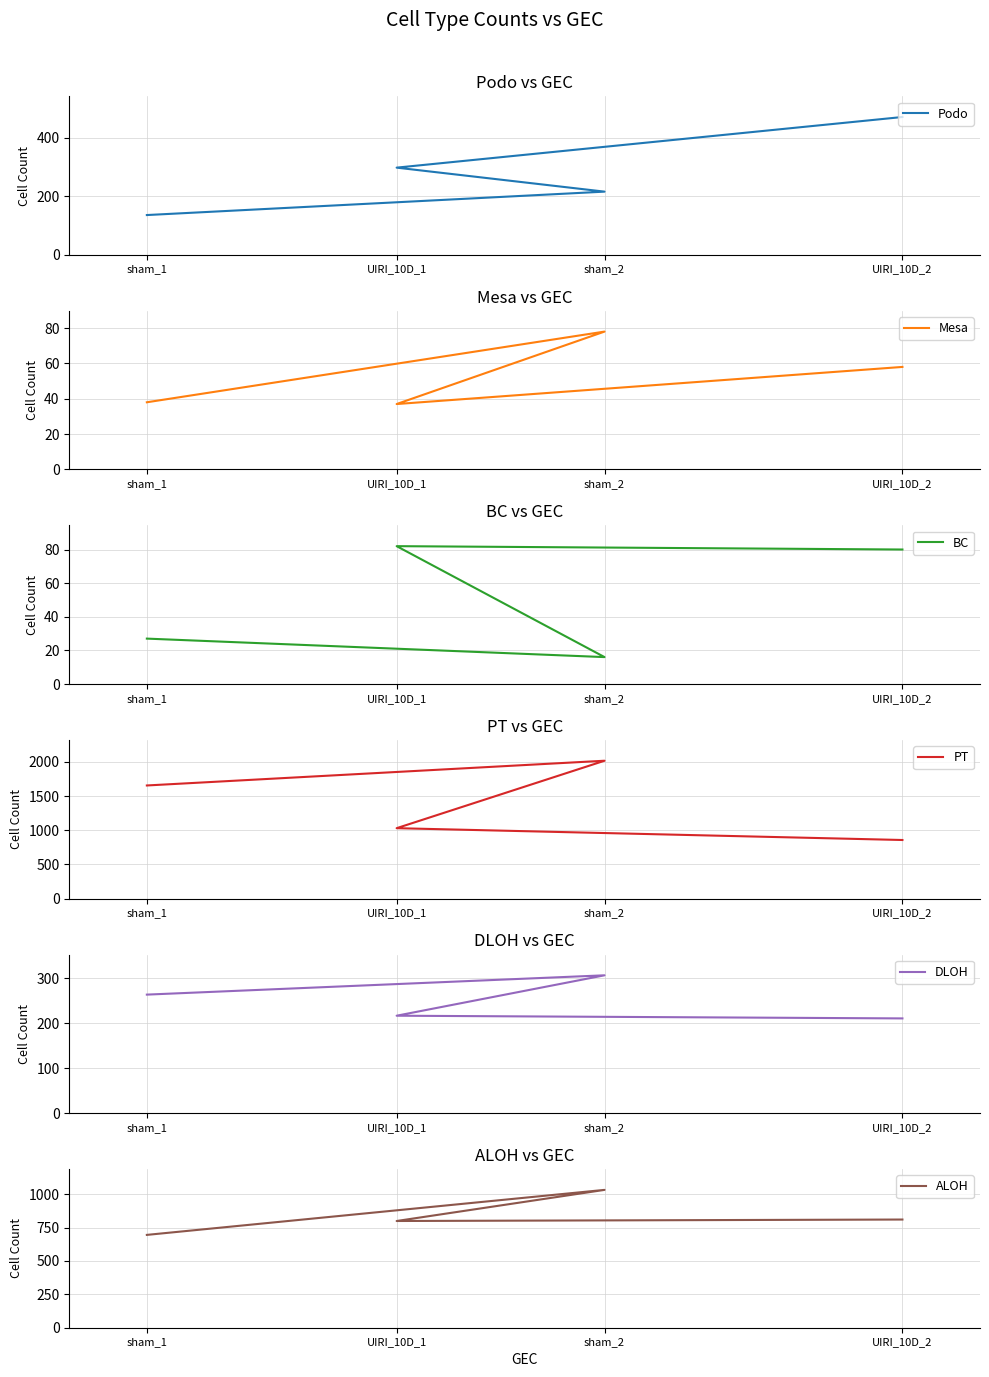

At how many categories does at least one series exceed 1692?

1